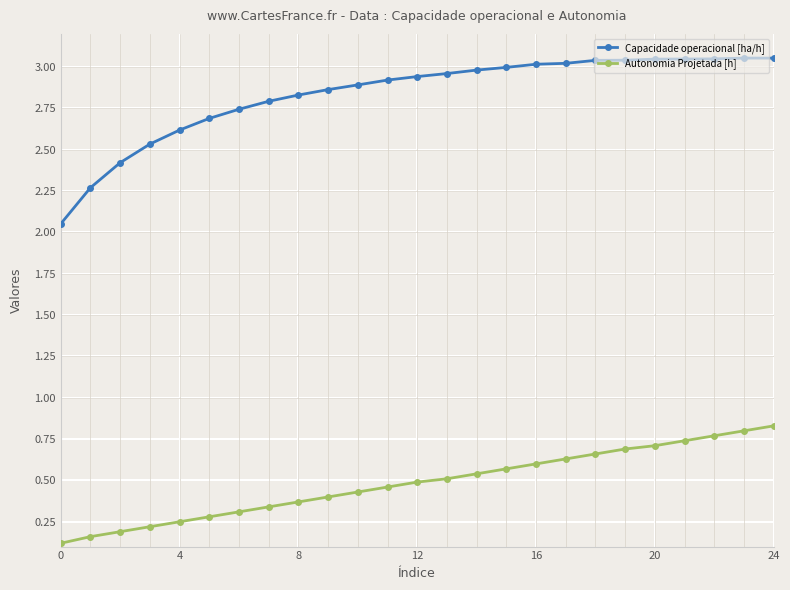

True or false: Capacidade operacional [ha/h] and Autonomia Projetada [h] cross at least once.

False